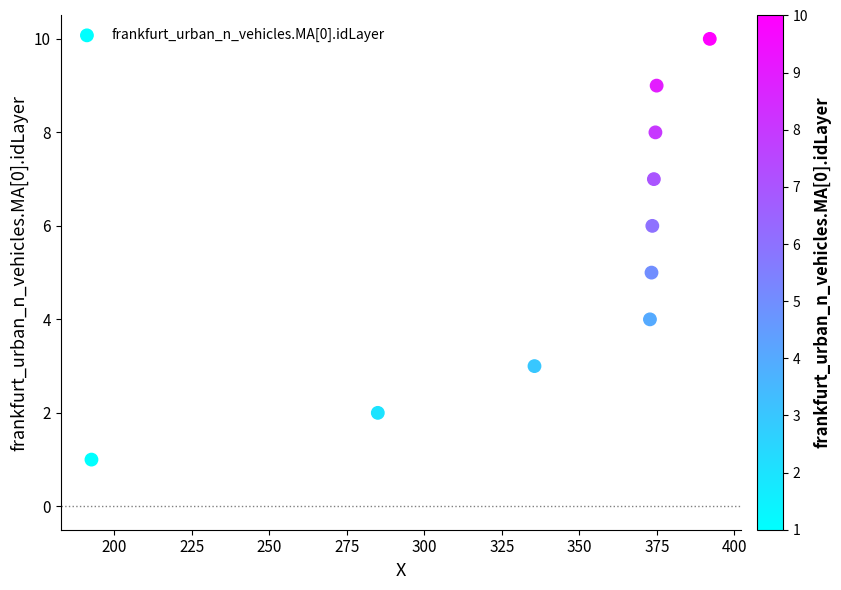

What is the range of Y values (max minus min)?

9